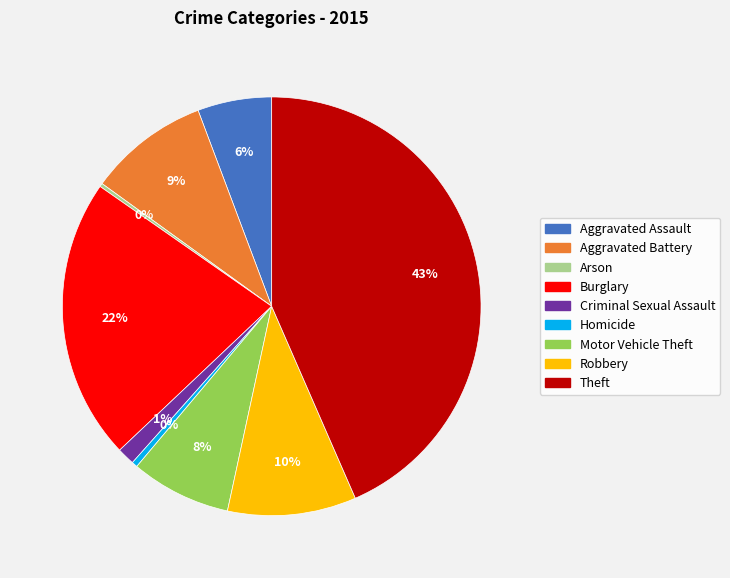

Does any single category account for the majority?

No